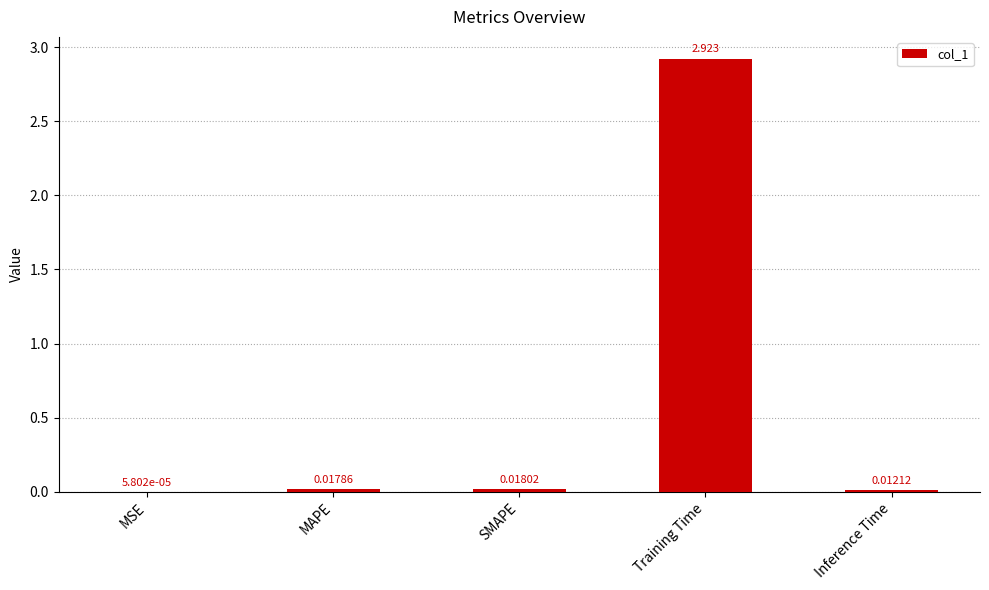

At which label is the value closest to 1?

SMAPE